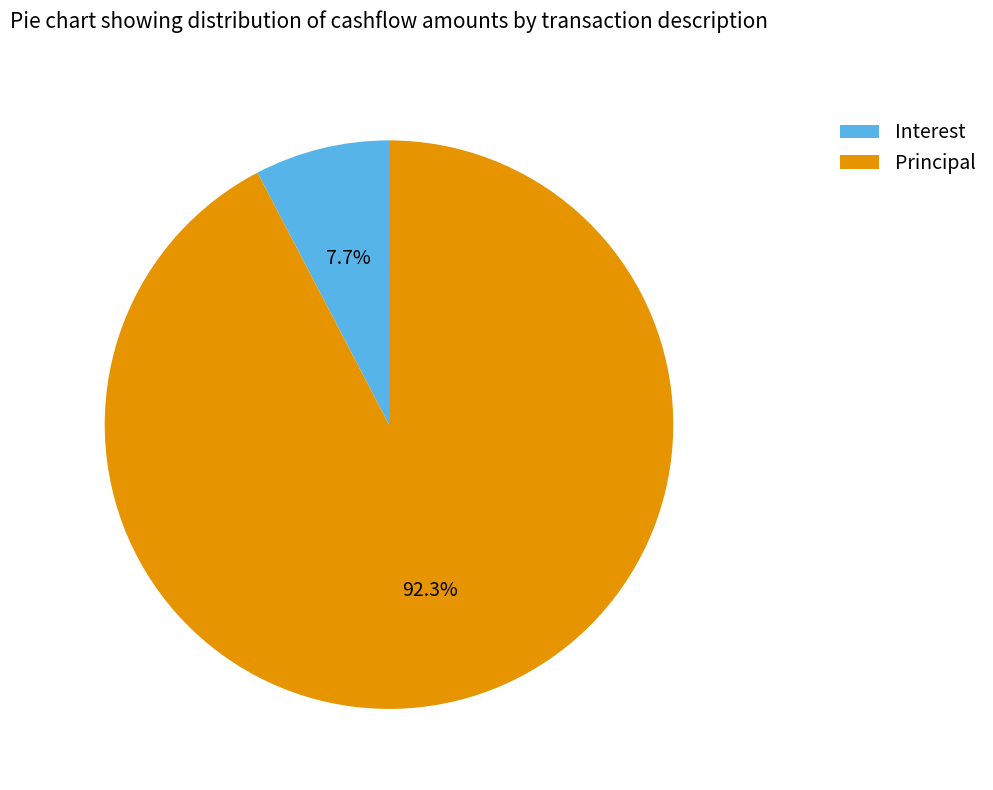

How many segments does this pie chart have?

2